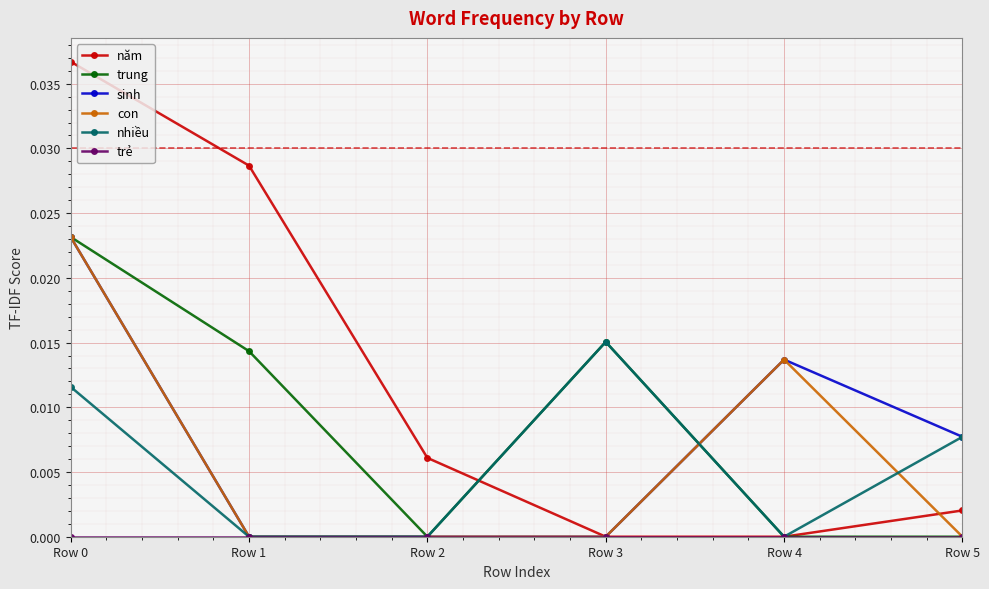

Which series has the widest spread of values?

năm